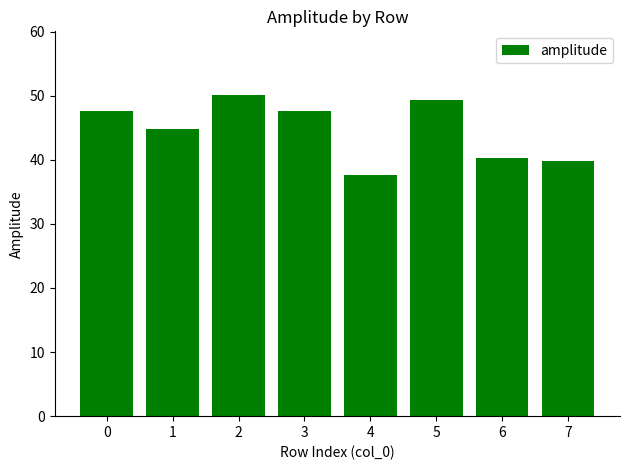

The chart shows a value of 21.8 at 6. True or false?

False